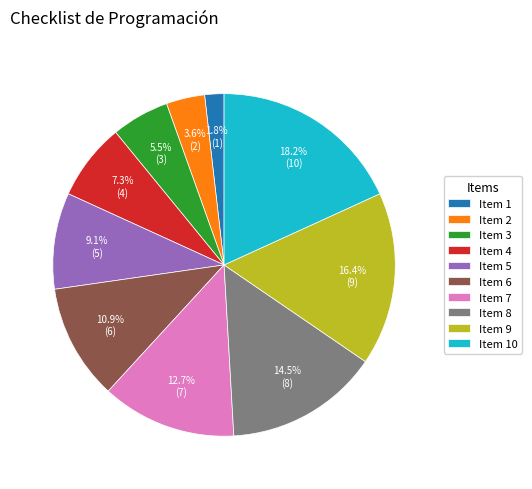

Does any single category account for the majority?

No